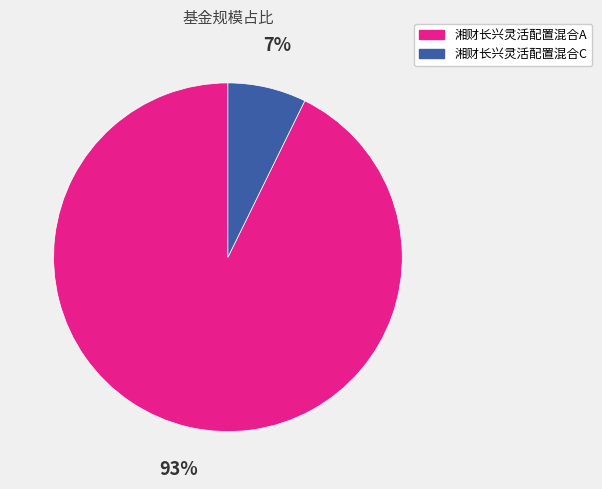

Which slice is the smallest?

湘财长兴灵活配置混合C